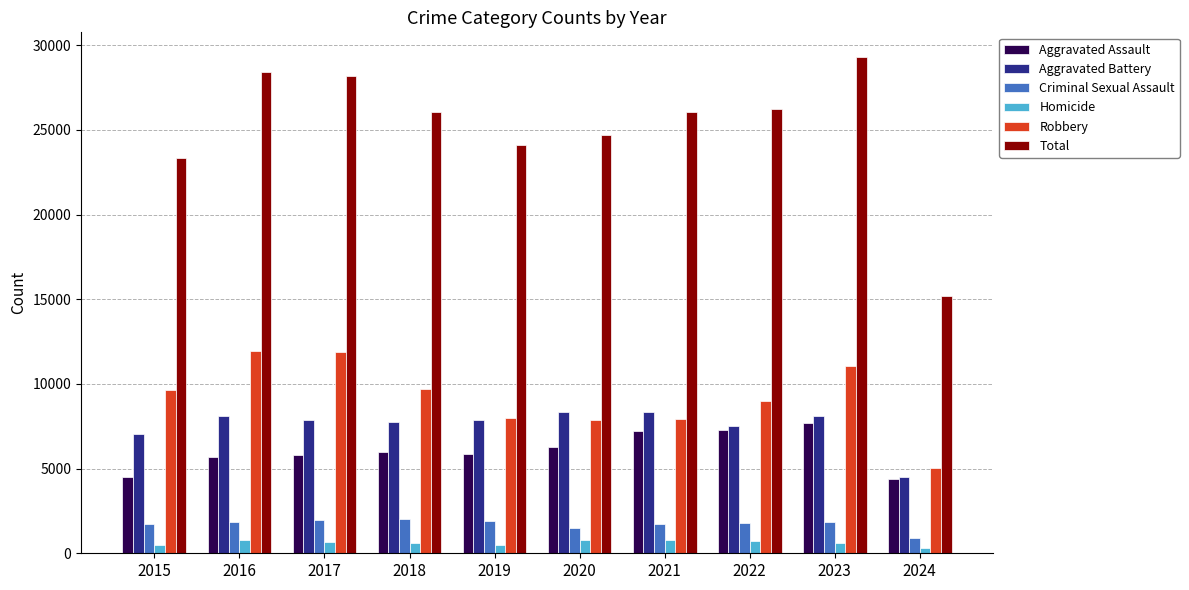

What is the greatest value displayed?

29295